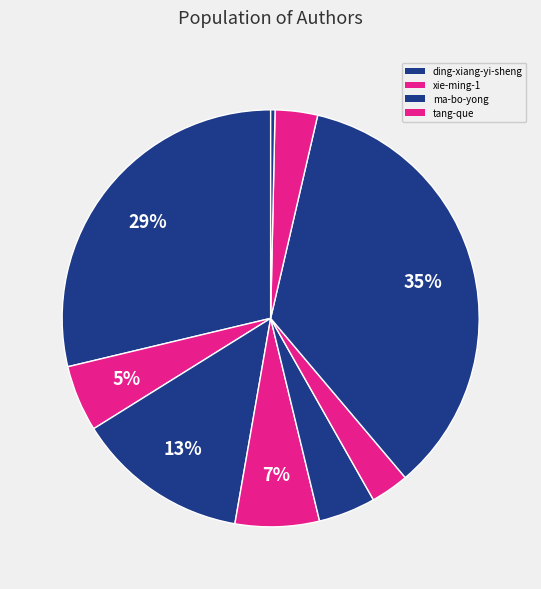

How many segments does this pie chart have?

9